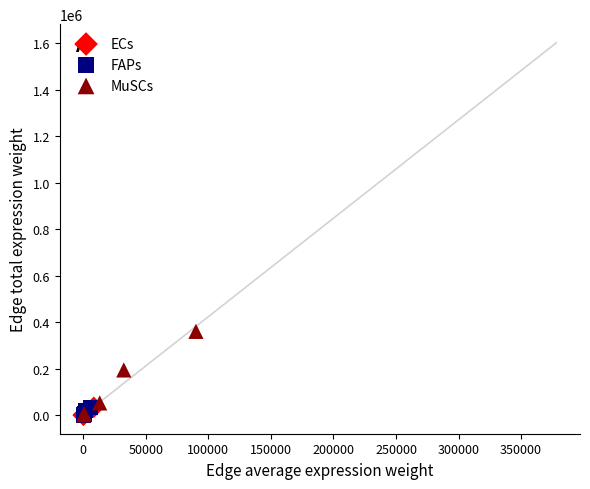

Which series reaches the maximum Y coordinate?

MuSCs